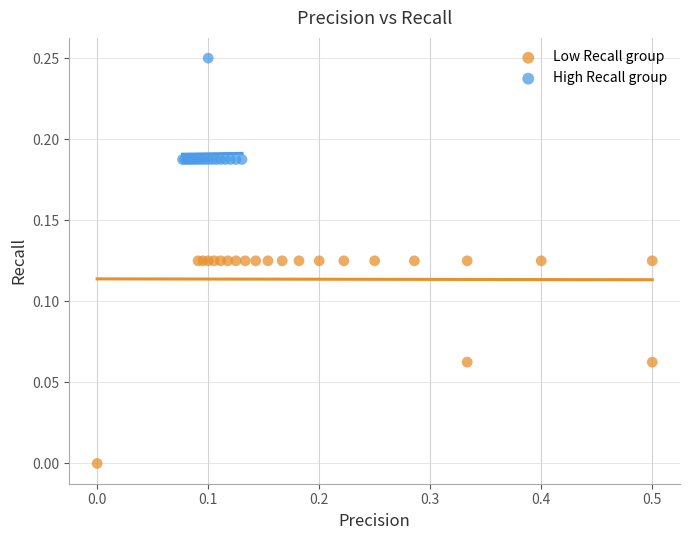

What are all the series names shown in the legend?

Low Recall group, High Recall group